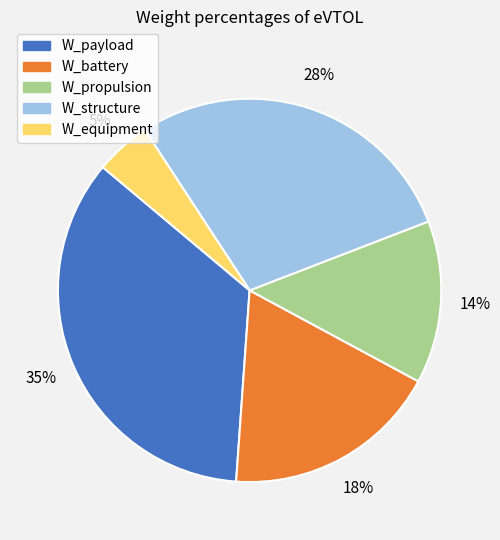

Which has a higher value, W_payload or W_structure?

W_payload